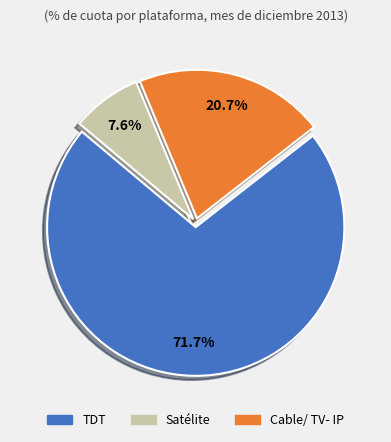

Does any single category account for the majority?

Yes